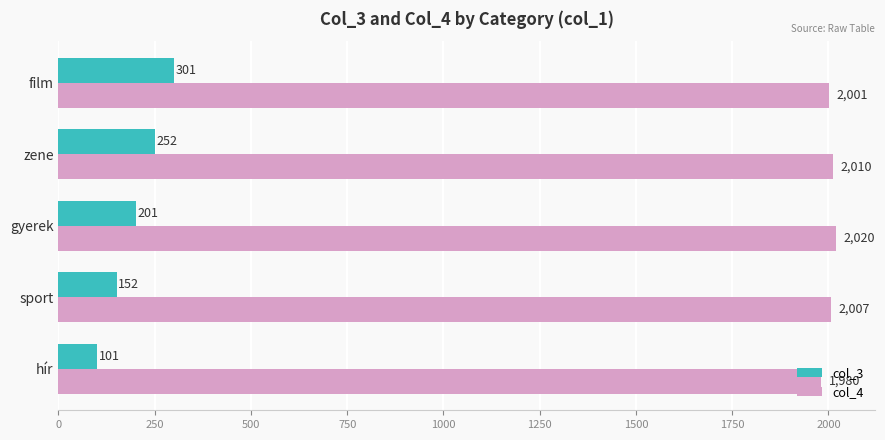

What is the lowest value of the col_4 series?

1980.0